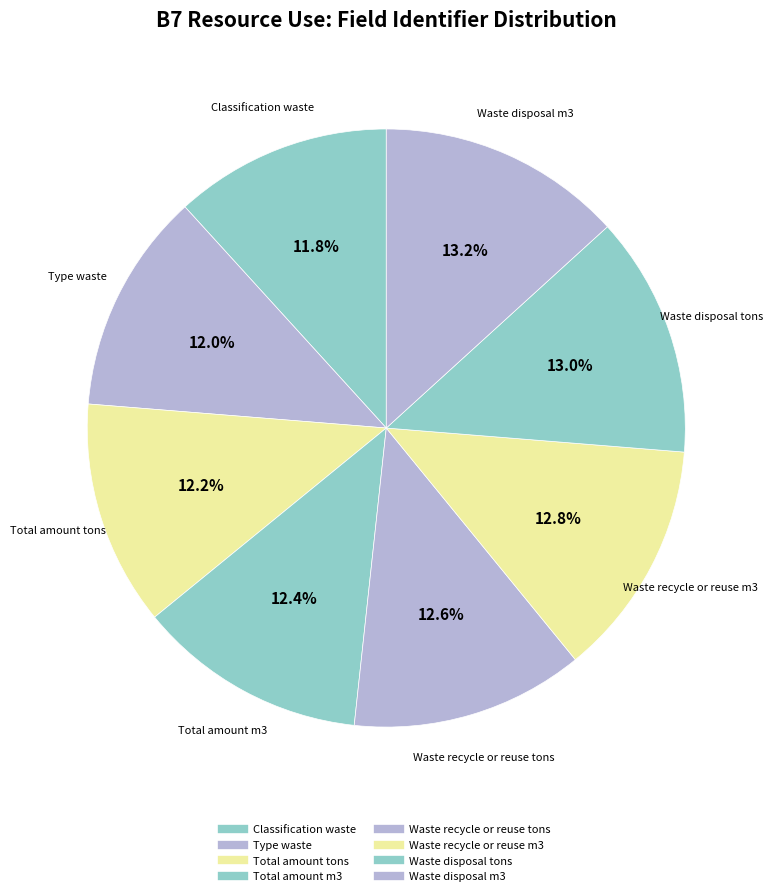

Does Type waste account for over 50% of the chart?

No